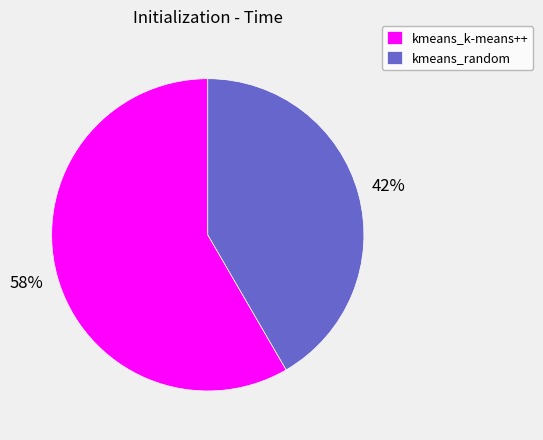

Between kmeans_random and kmeans_k-means++, which is larger?

kmeans_k-means++